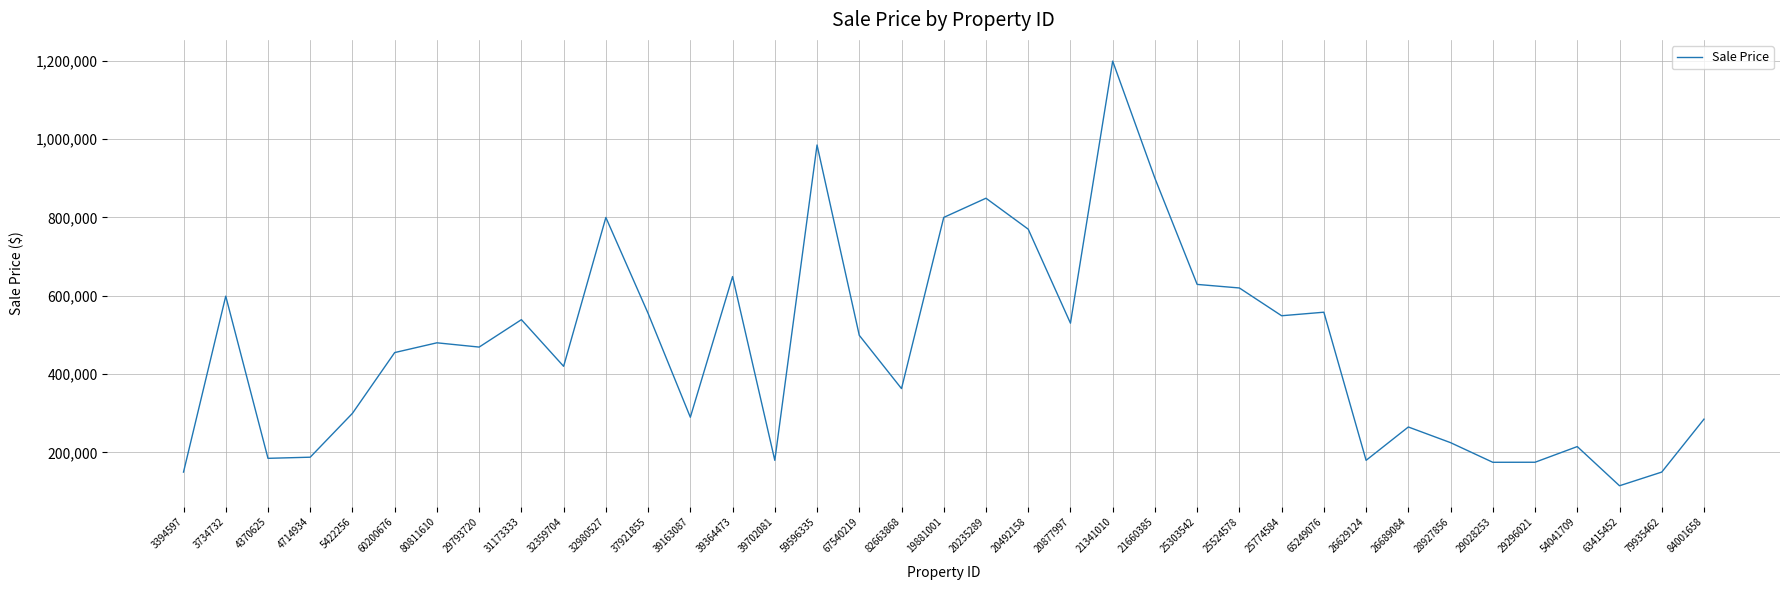

How many lines are shown in the chart?

1